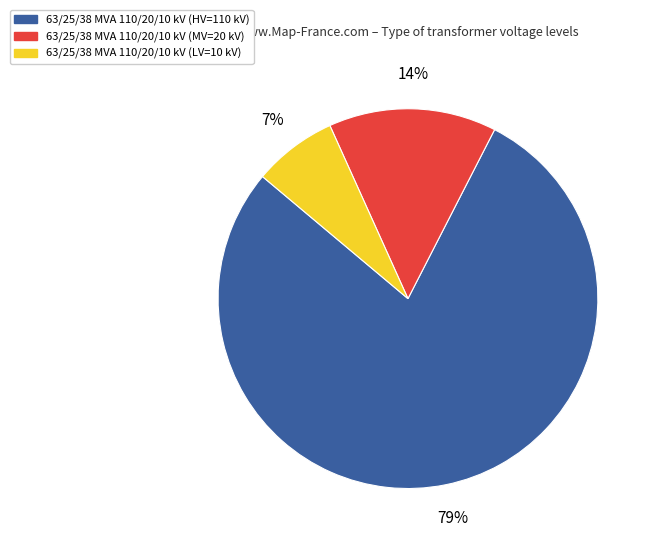

Is there any slice that represents more than half of the pie?

Yes